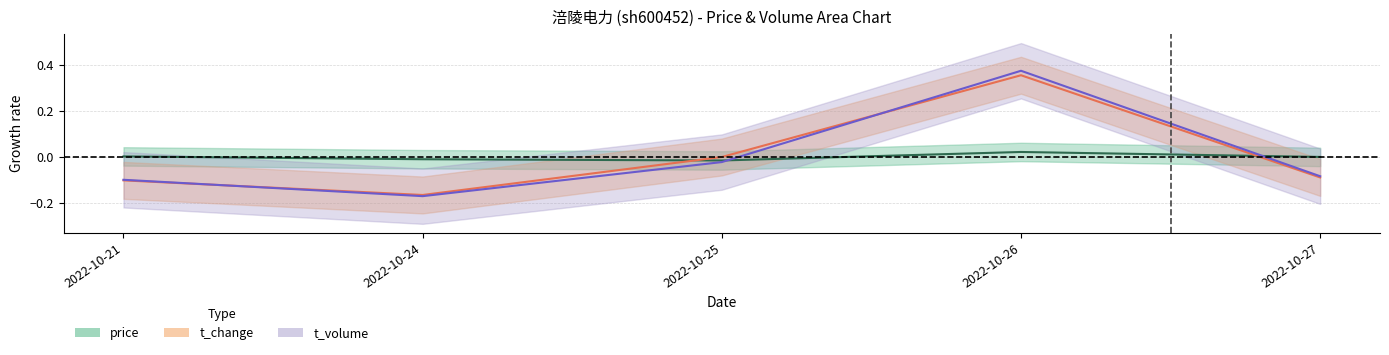

The price series shows -0.0 at 2022-10-24. True or false?

True